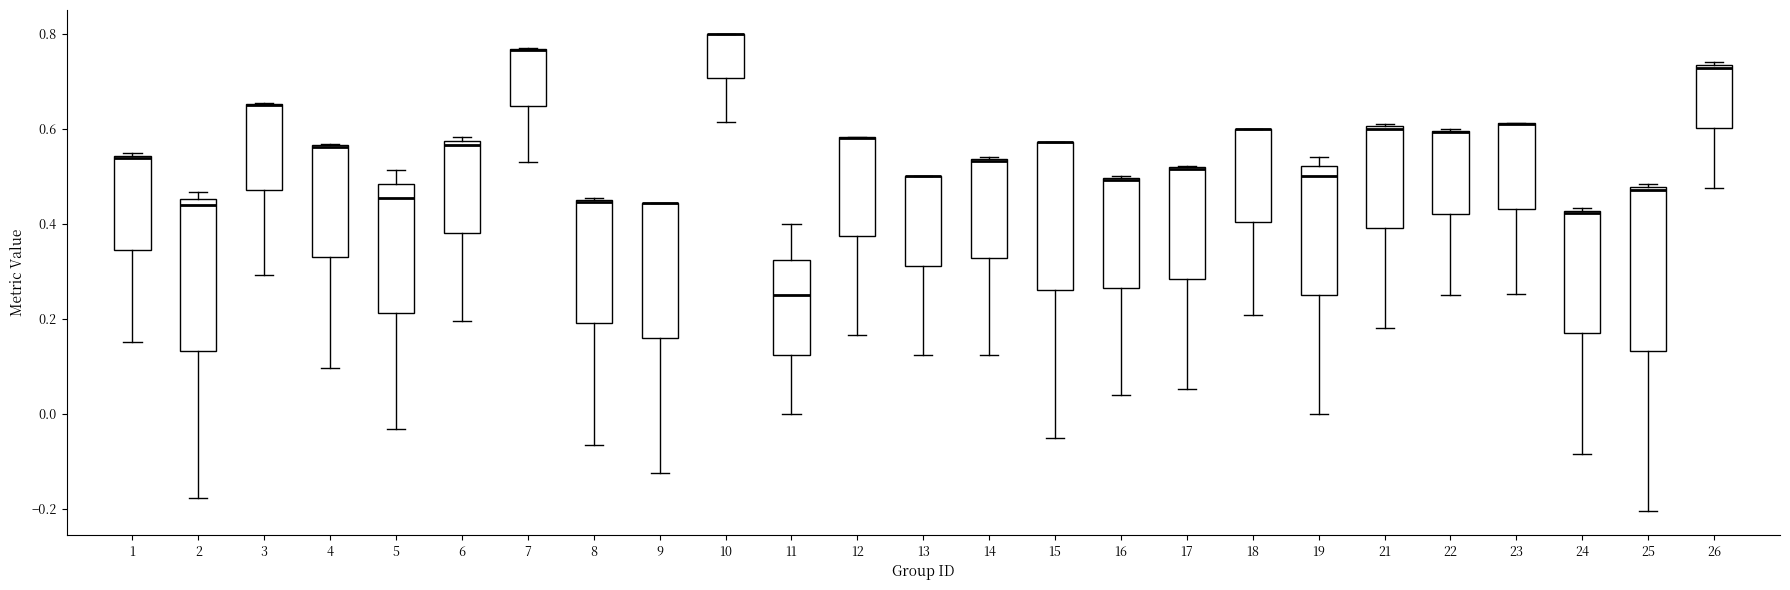

Where is the lower edge of the box at x = 25 on the y-axis? The values are not printed on the chart, so give them approximately, as read against the axis.

0.14